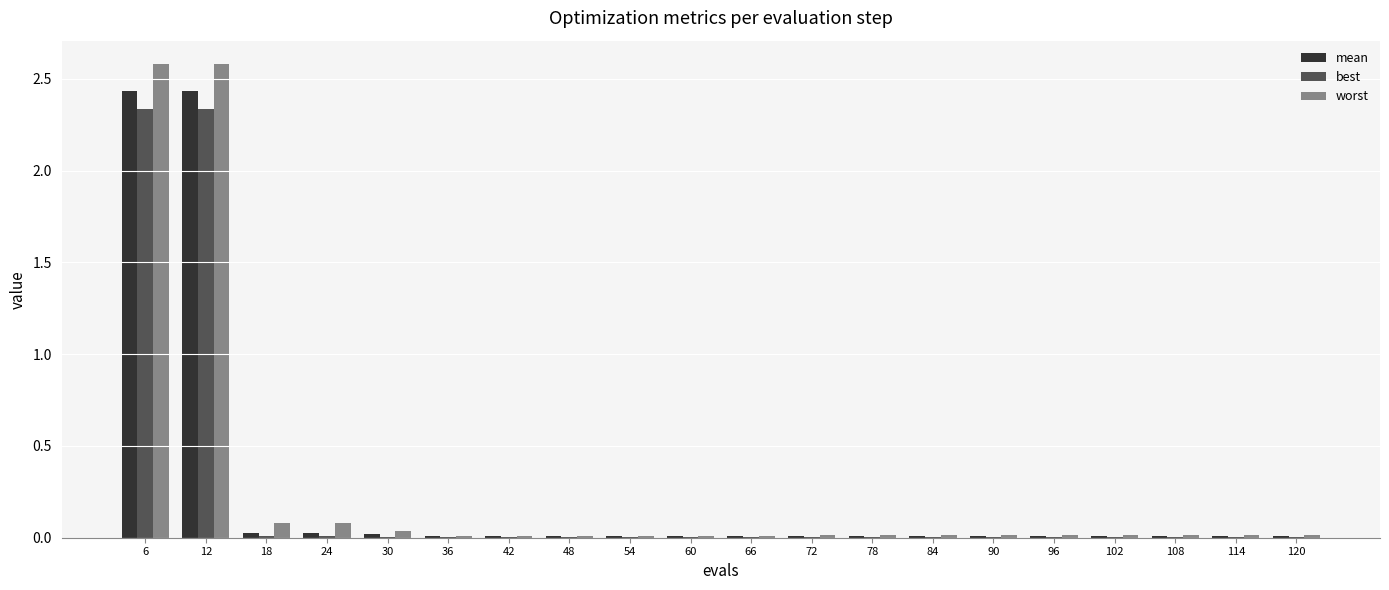

What is the greatest value displayed?

2.6